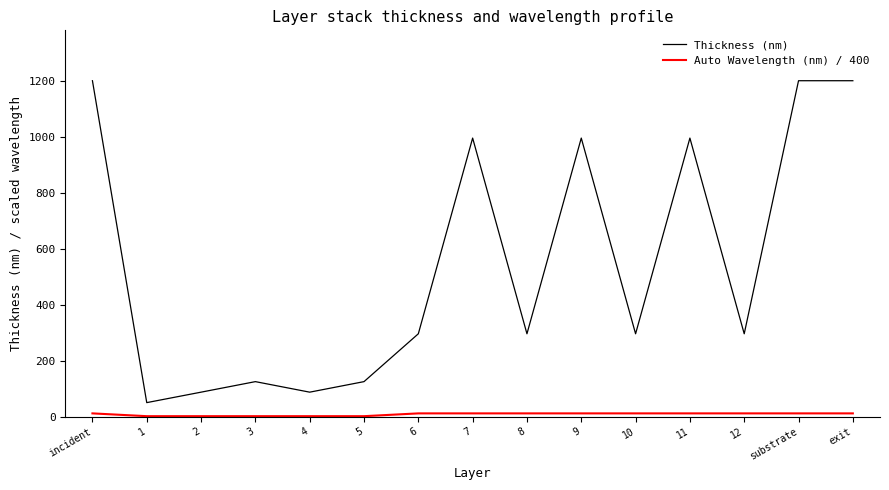

Which series has the largest total across all categories?

Thickness (nm)